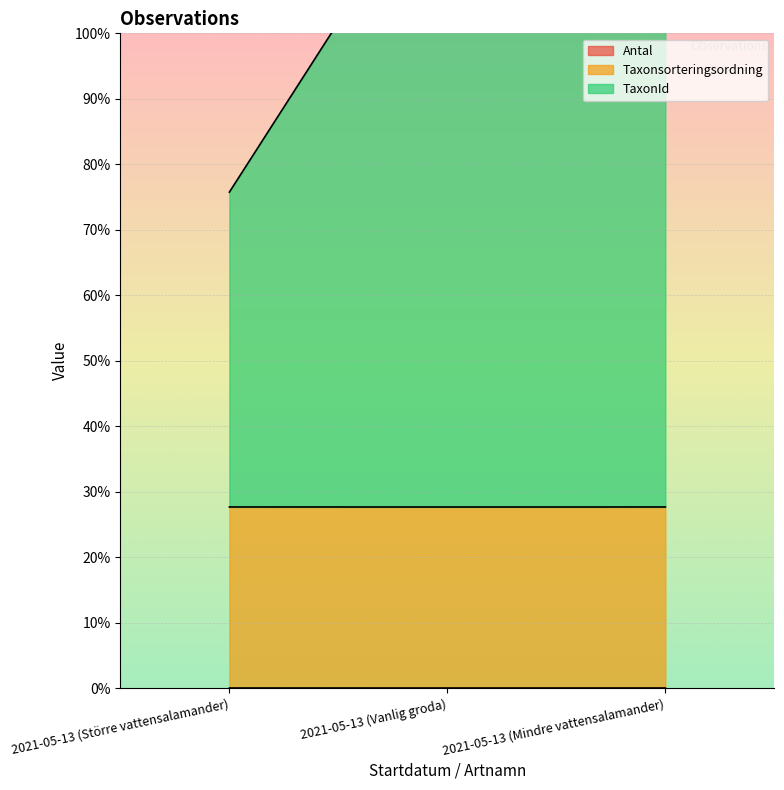

What is the difference between the TaxonId values at 2021-05-13 (Större vattensalamander) and 2021-05-13 (Mindre vattensalamander)?

51.9